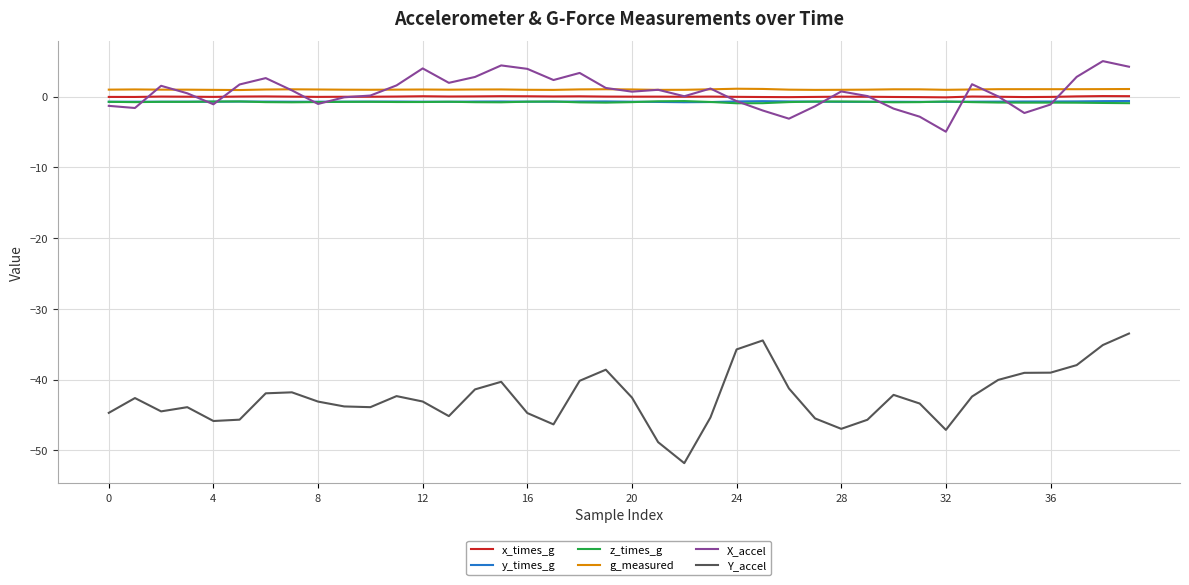

What is the smallest value displayed?

-51.8